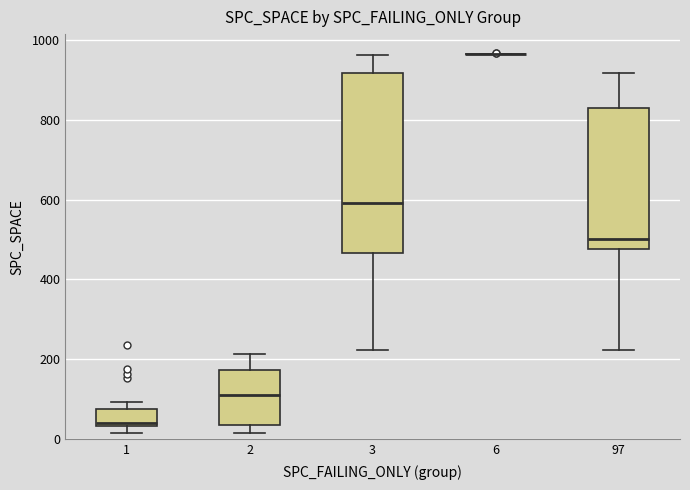

Reading left to right, transcribe this box plot: for each box, give where its median line is, the range the box spans, and where its two whiskers end, as read against the y-axis. The values are not printed on the chart, so give them approximately, as read against the axis.

1: median 40 (just above the box's lower edge), box 40 to 80, whiskers 20 to 100
2: median 120, box 40 to 180, whiskers 20 to 220
3: median 600, box 460 to 920, whiskers 220 to 960
6: box collapsed to a line at 960, whiskers 960 to 960
97: median 500, box 480 to 840, whiskers 220 to 920